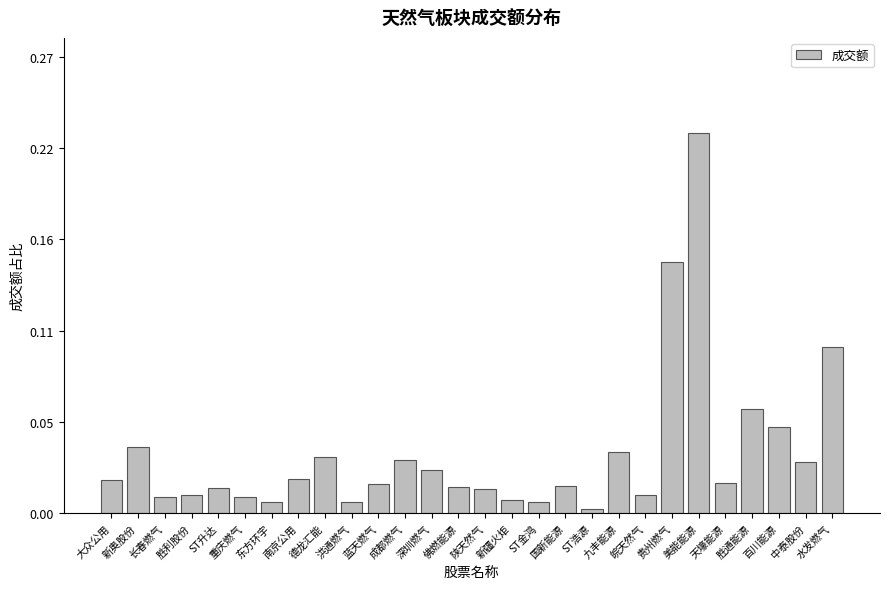

List the labels in order of value, largest first.

美能能源, 贵州燃气, 水发燃气, 胜通能源, 百川能源, 新奥股份, 九丰能源, 德龙汇能, 成都燃气, 中泰股份, 深圳燃气, 南京公用, 大众公用, 天壕能源, 蓝天燃气, 国新能源, 佛燃能源, ST升达, 陕天然气, 胜利股份, 皖天然气, 长春燃气, 重庆燃气, 新疆火炬, 洪通燃气, ST金鸿, 东方环宇, ST浩源